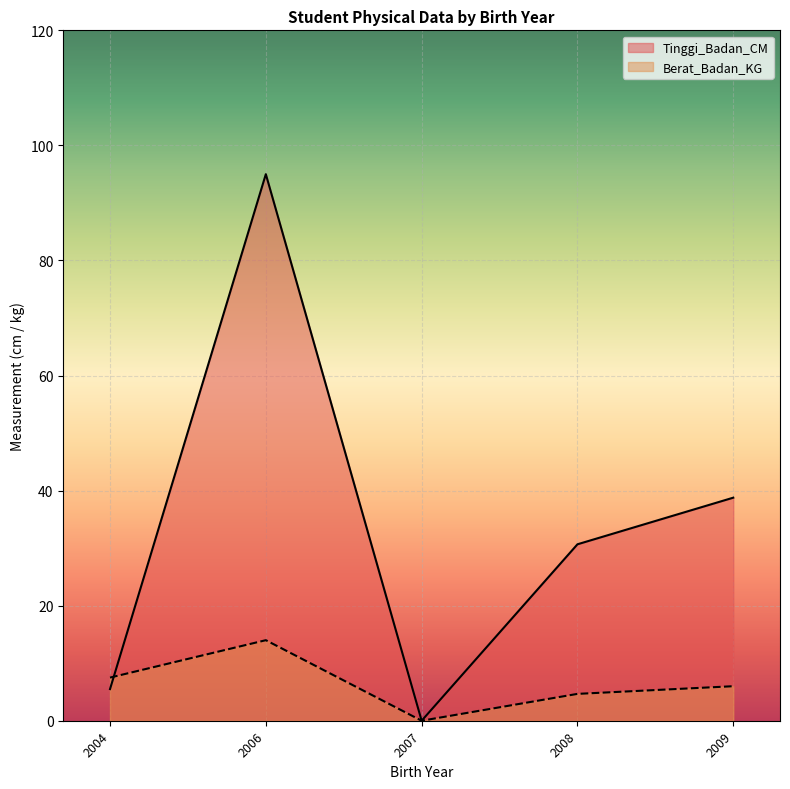

How many lines are shown in the chart?

2